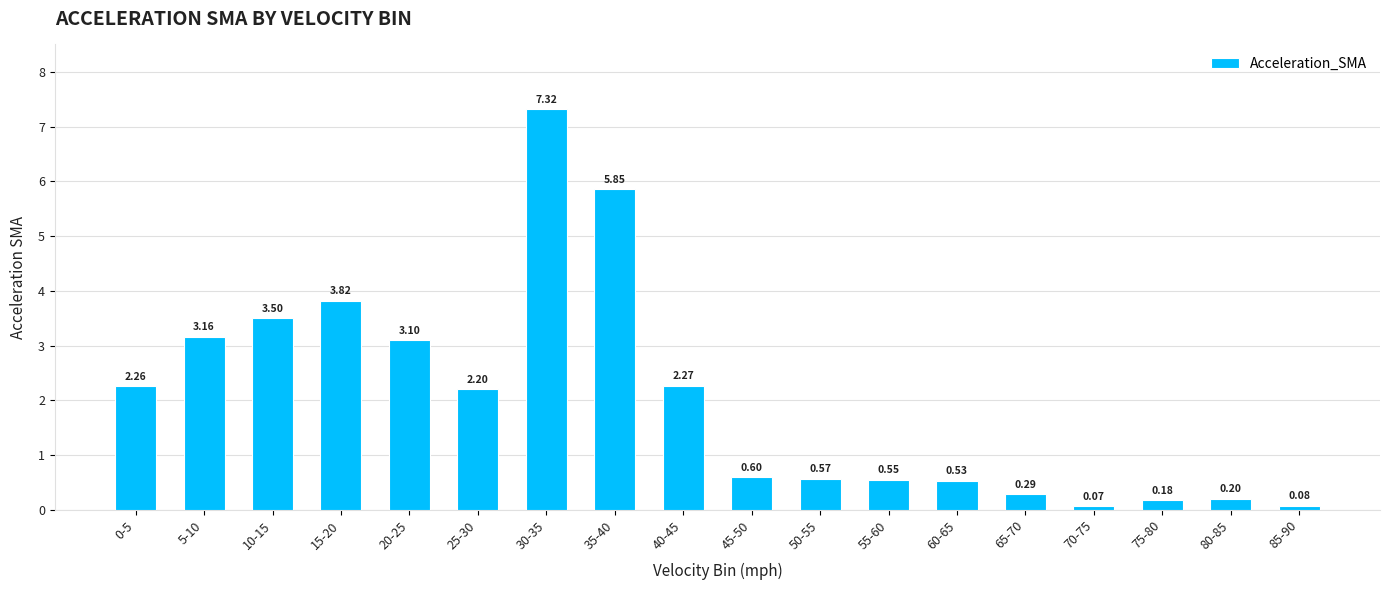

What is the average value?

2.0